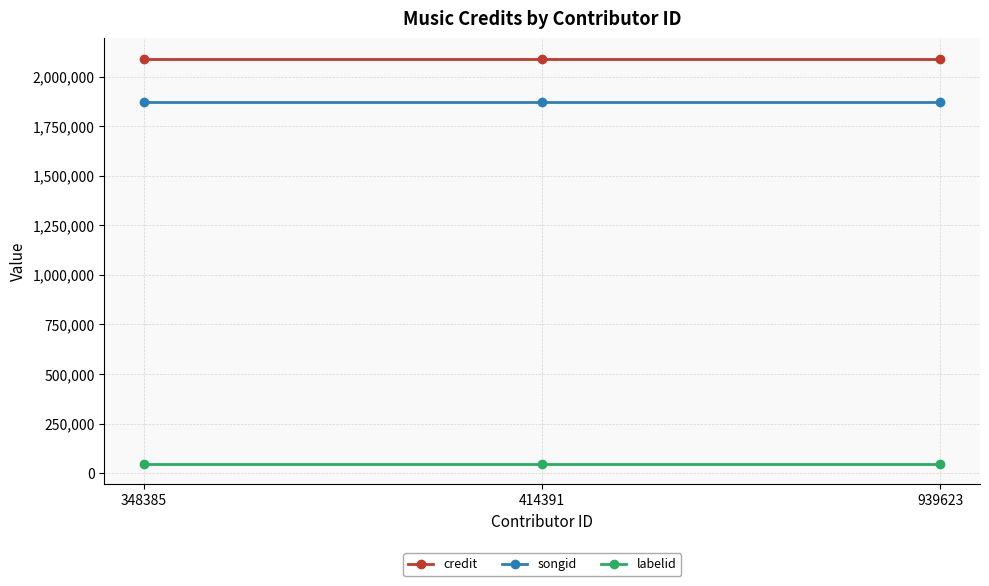

At 414391, list the series in order from smallest to largest.

labelid, songid, credit